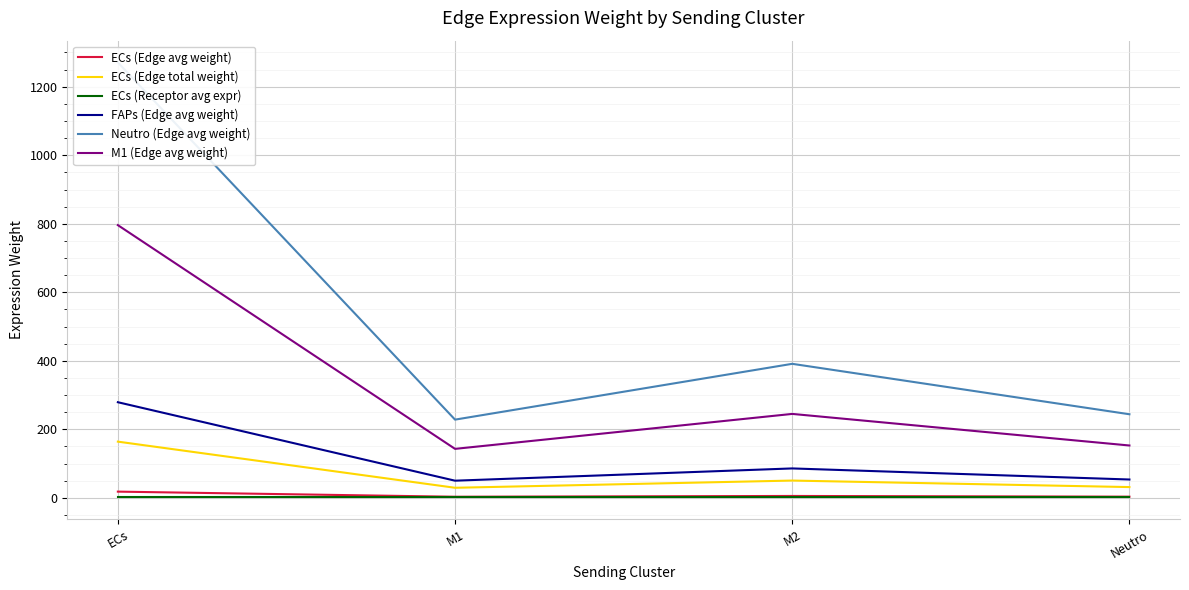

True or false: FAPs (Edge avg weight) and ECs (Edge avg weight) intersect in this chart.

False